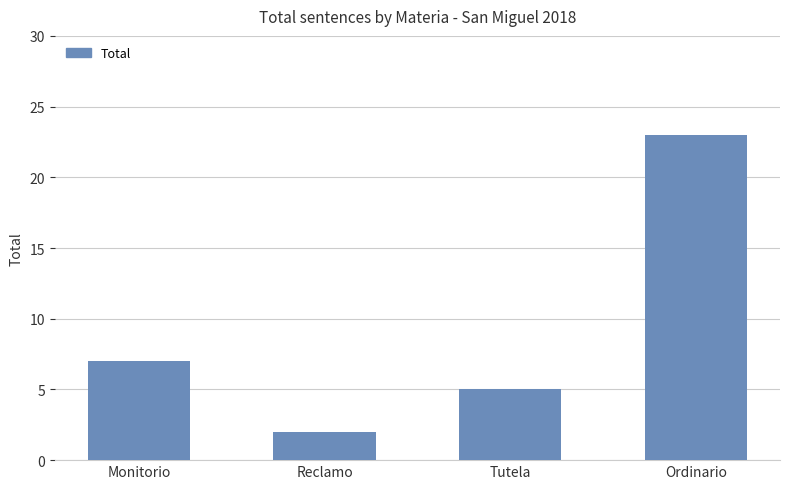

True or false: the data shows 3 at Tutela.

False